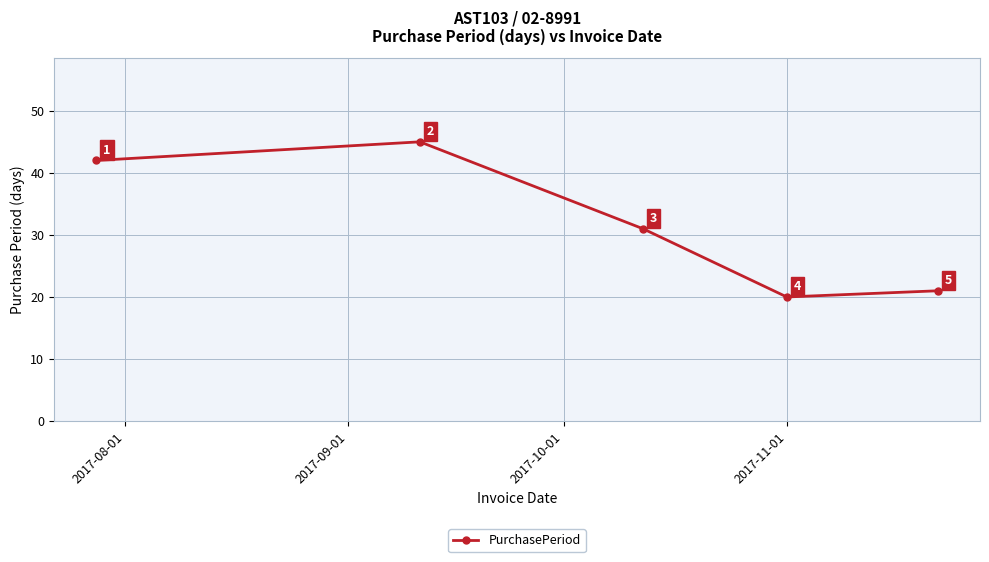

What is the value of the 4th point from the left?

20